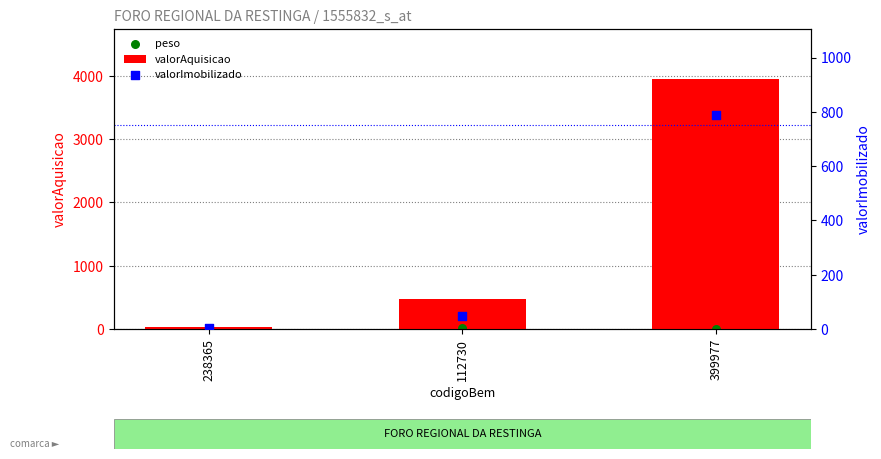

What are all the series names shown in the legend?

valorAquisicao, peso, valorImobilizado